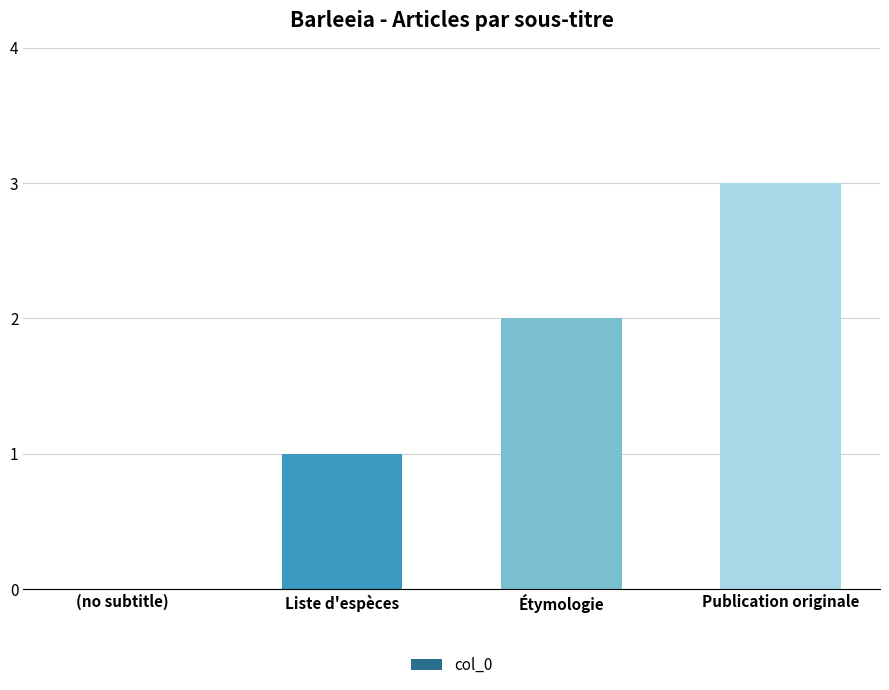

Are the bars horizontal?

No